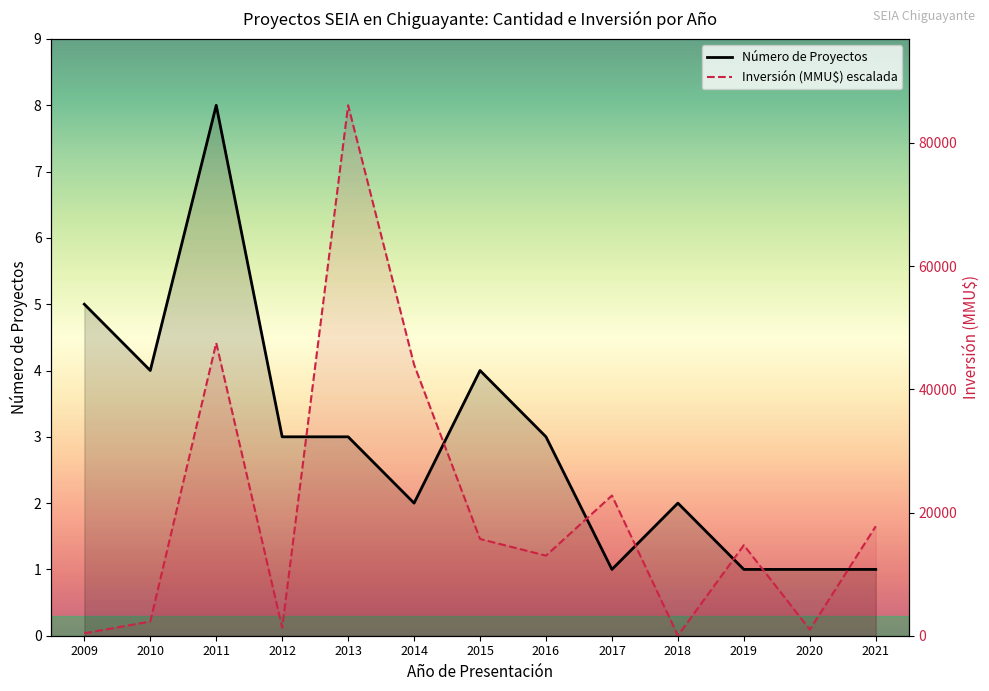

Where is the first local maximum for Inversión (MMU$) escalada?

2011